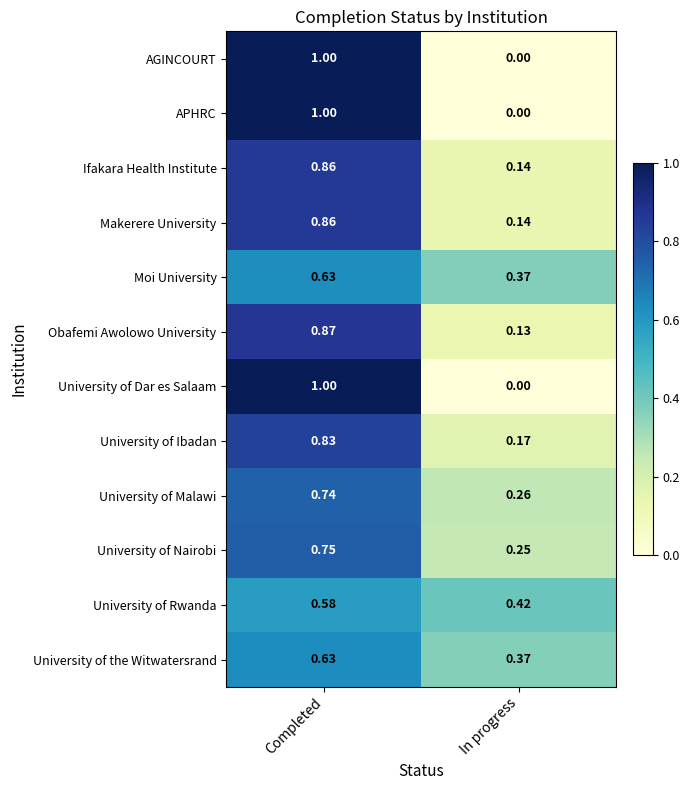

List the labels in order of AGINCOURT value, largest first.

Completed, In progress